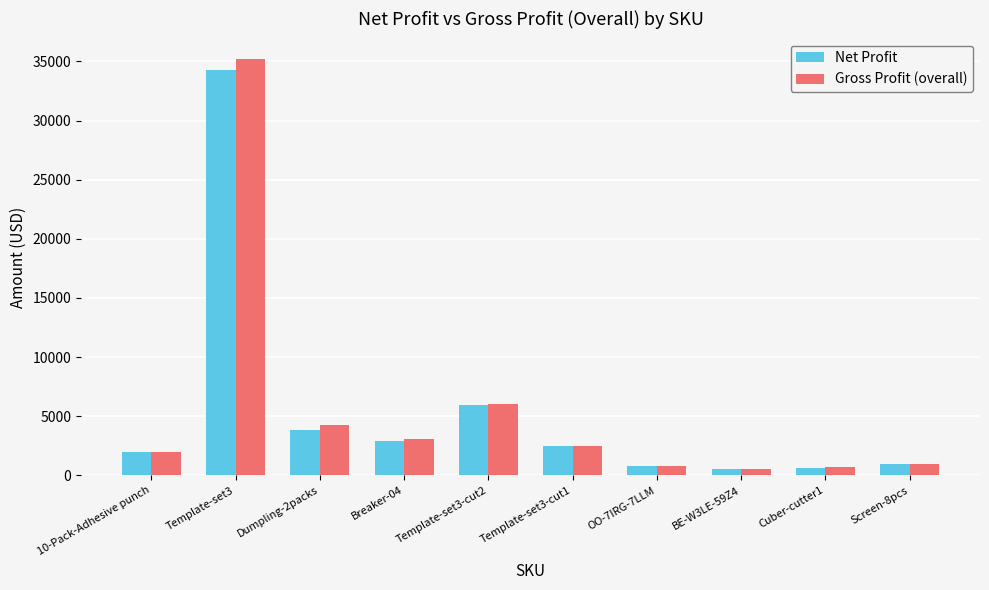

The value of Net Profit at OO-7IRG-7LLM is 754.6. True or false?

True